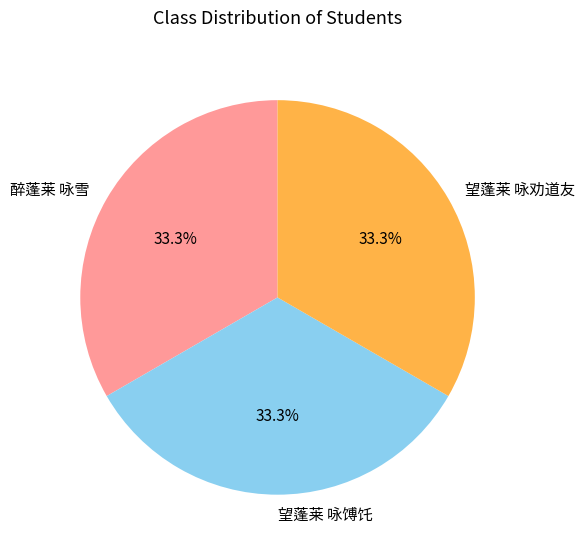

How much of the chart is everything except 醉蓬莱 咏雪?

66.7%